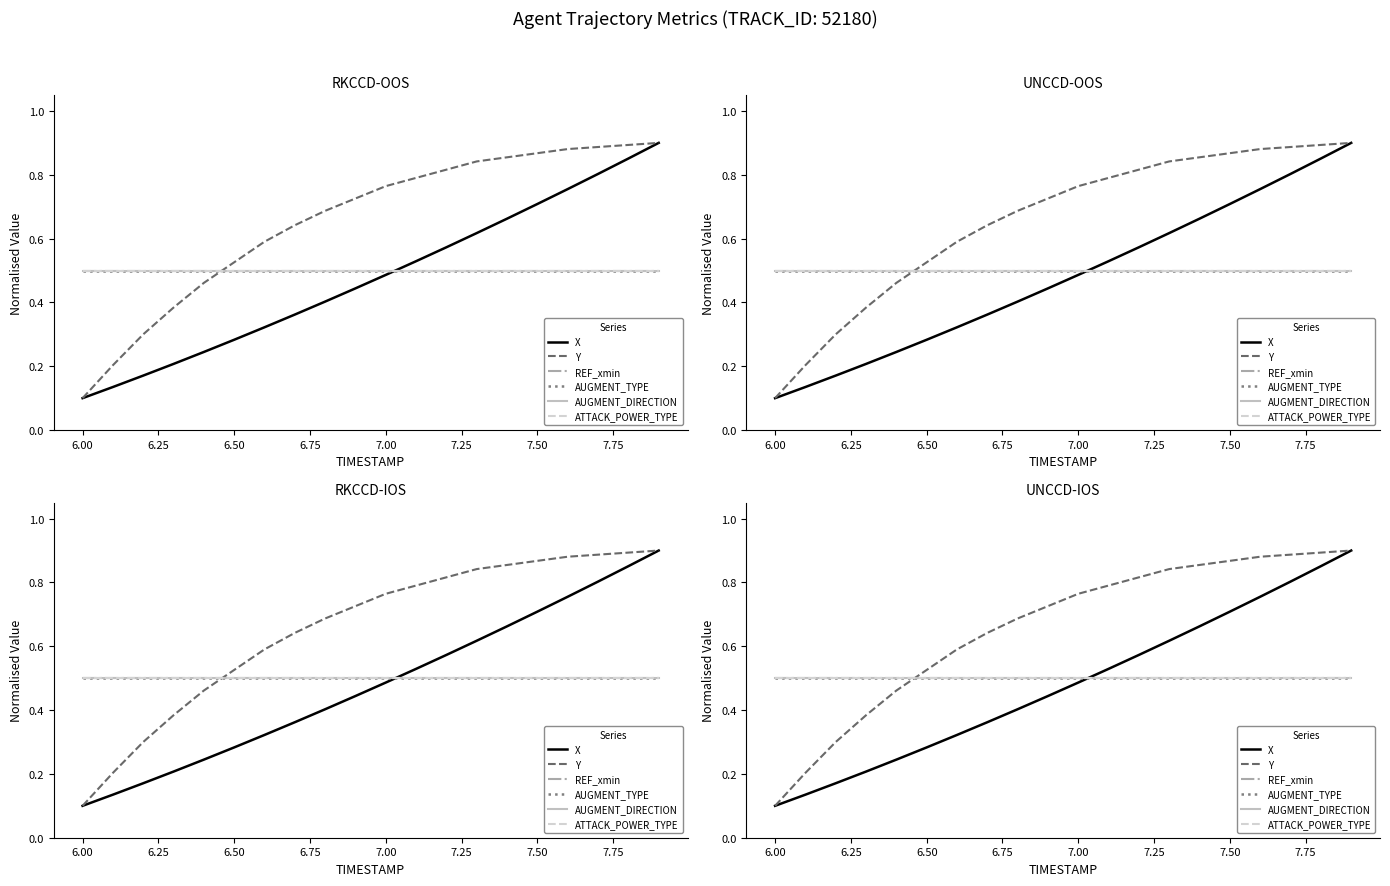

Is the value of ATTACK_POWER_TYPE at 14 greater than the value of X at 5.75?

Yes